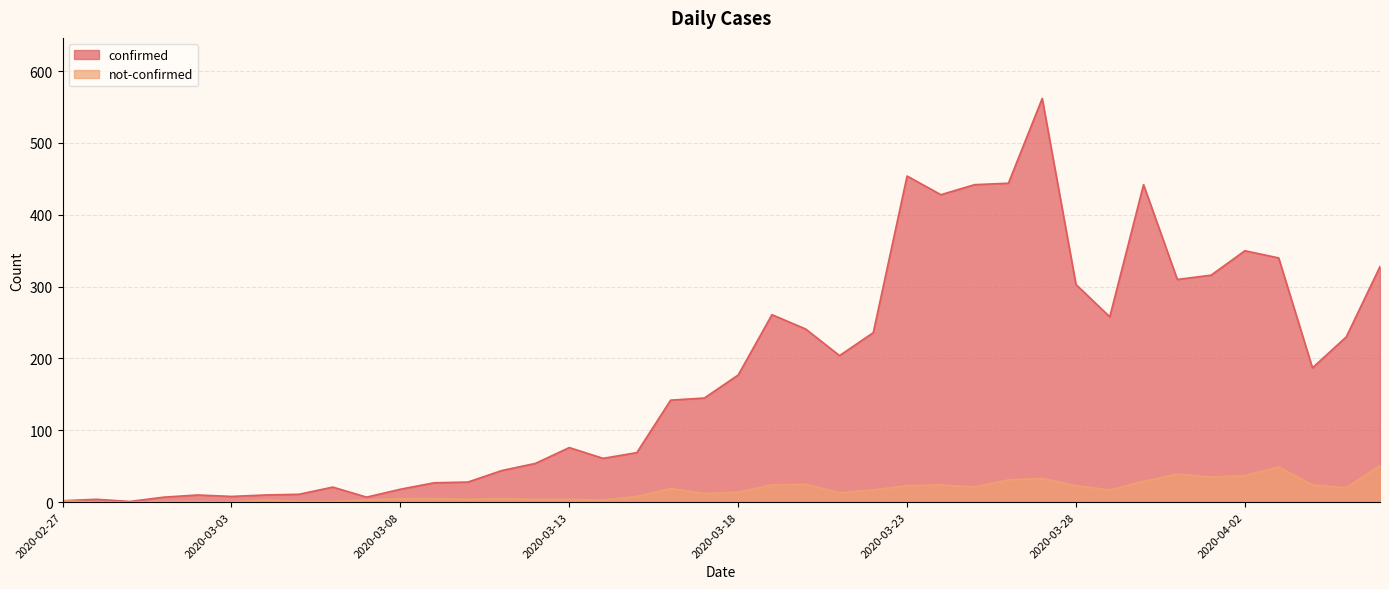

How many data points in confirmed are less than 177?

20